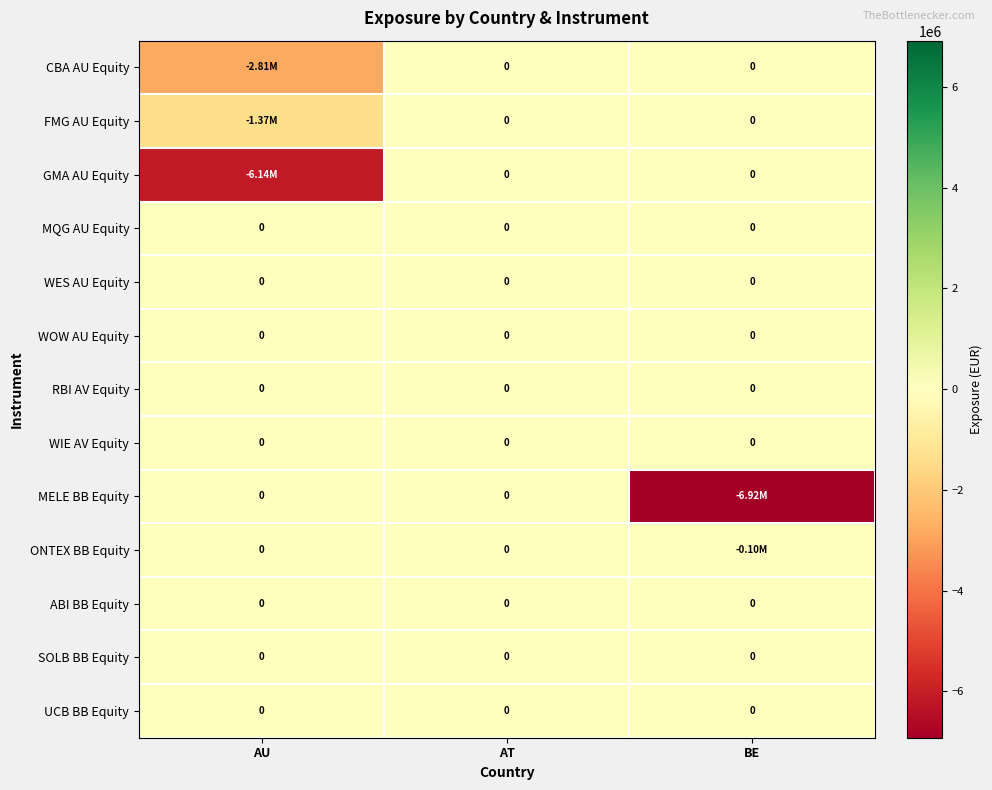

At which category is the sum across all series the highest?

AT